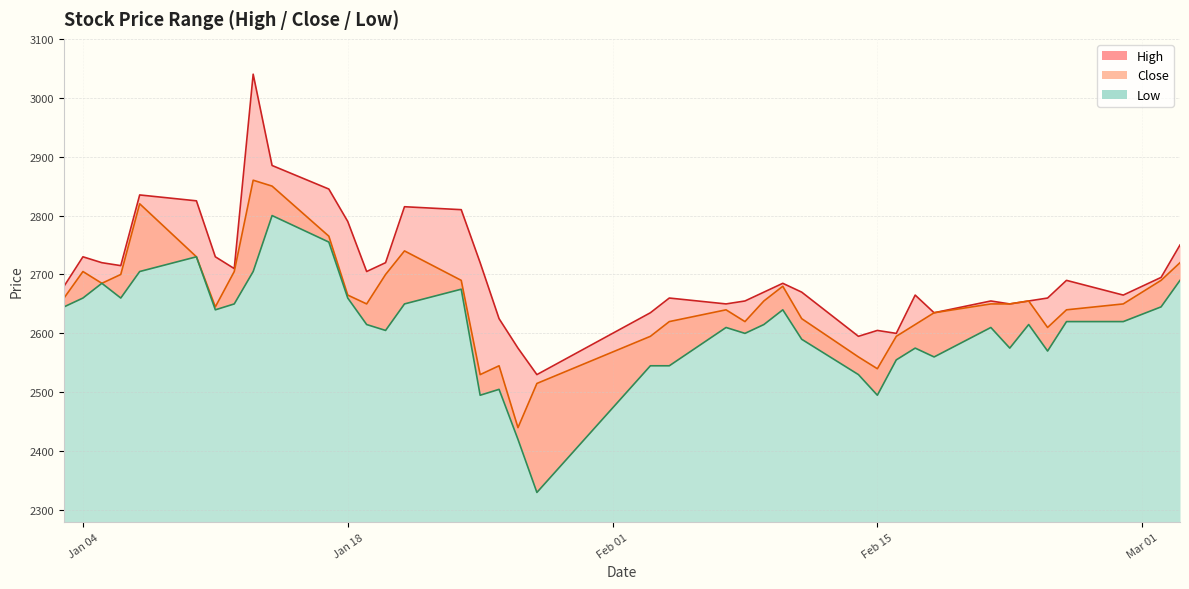

How many interior local peaks does the Low series have?

10